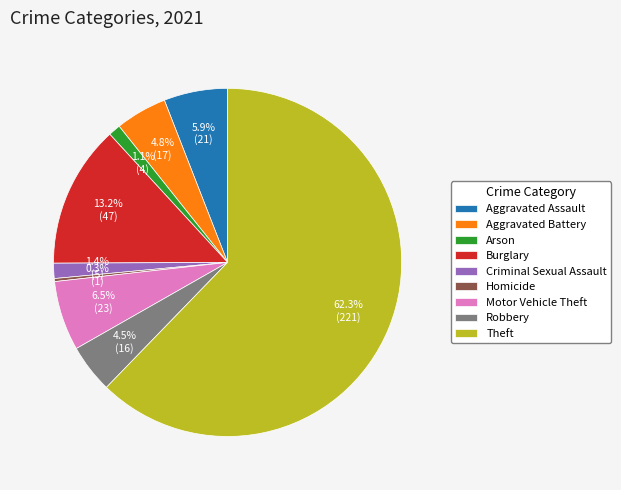

What percentage is the Aggravated Assault slice, to the nearest percent?

6%